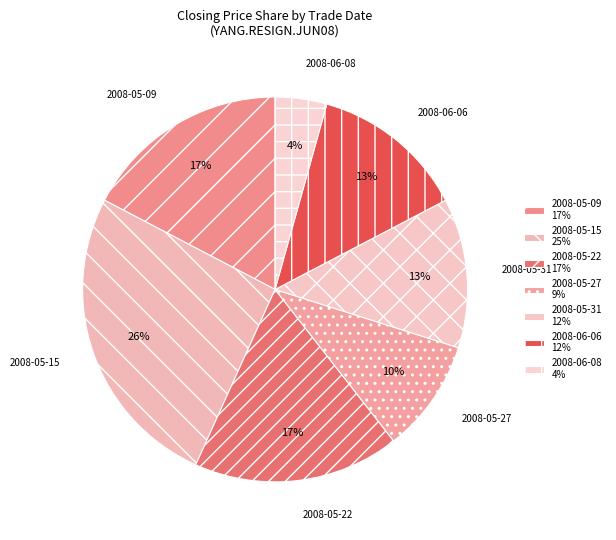

Do 2008-06-06 and 2008-05-15 together represent more than half of the pie?

No